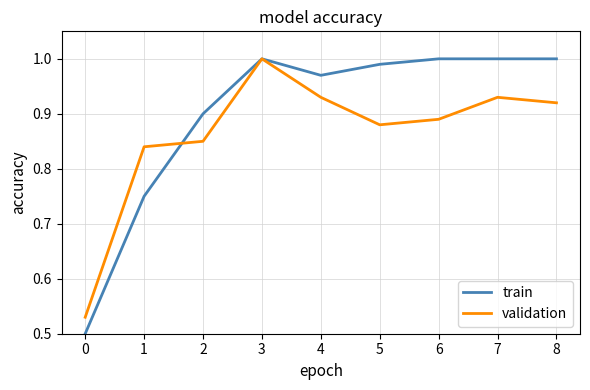

Where is the first local maximum for validation?

3